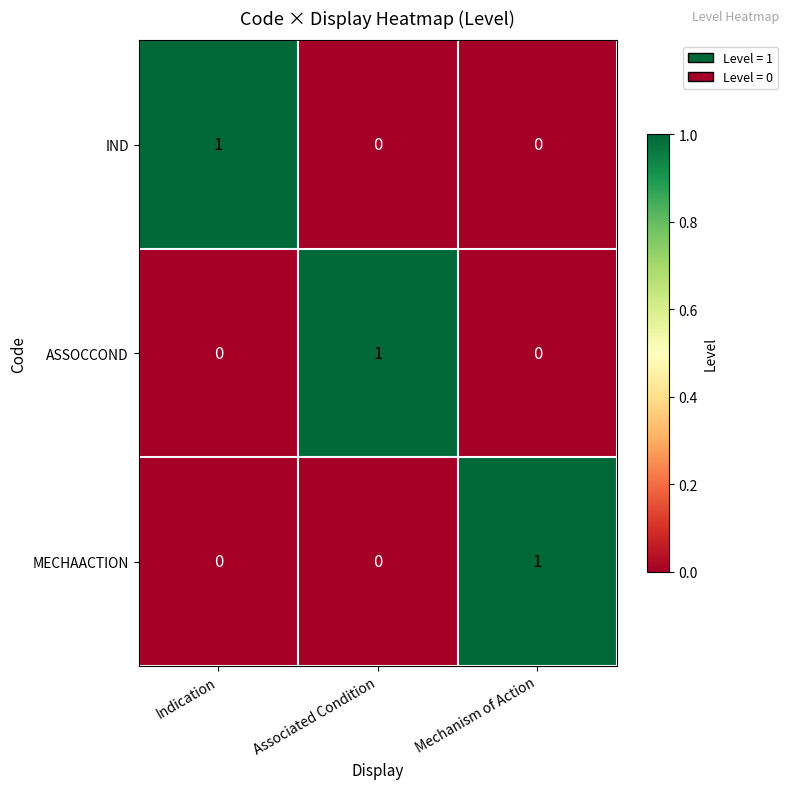

Count the IND values in the range 0 to 1.

3